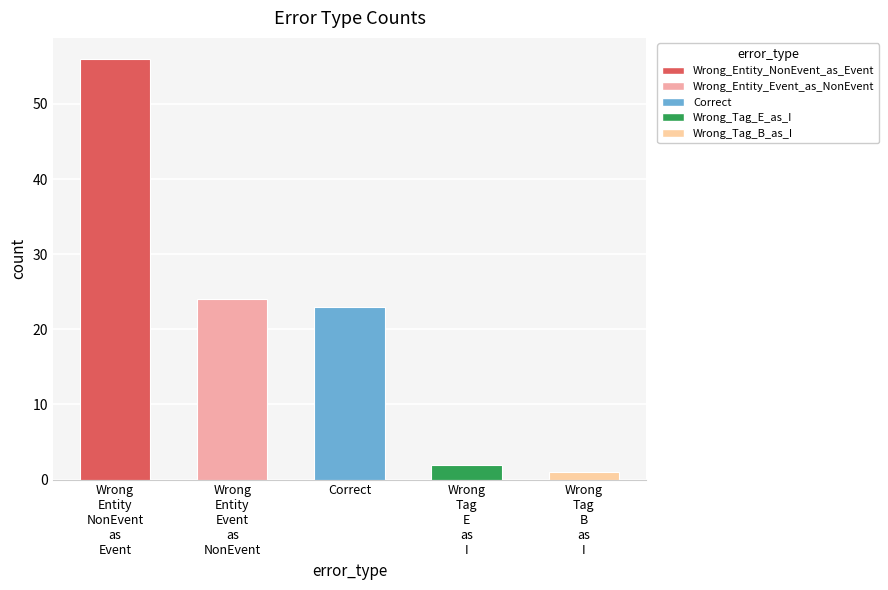

Reading right to left, transcribe all the data shown in this chart.

Wrong
Tag
B
as
I=1	Wrong
Tag
E
as
I=2	Correct=23	Wrong
Entity
Event
as
NonEvent=24	Wrong
Entity
NonEvent
as
Event=56